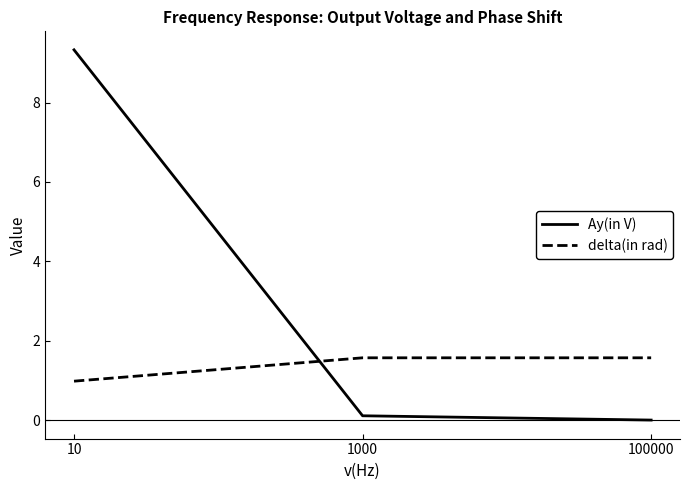

Rank the series by their maximum value, from lowest to highest.

delta(in rad), Ay(in V)